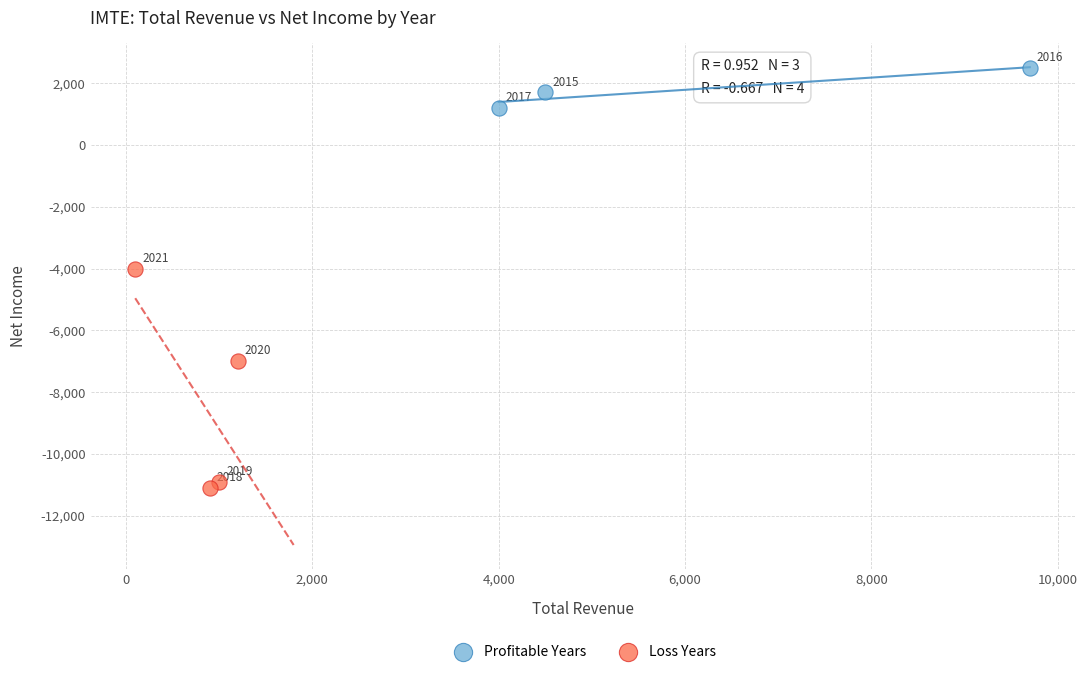

Which series contains the highest Y value?

Profitable Years